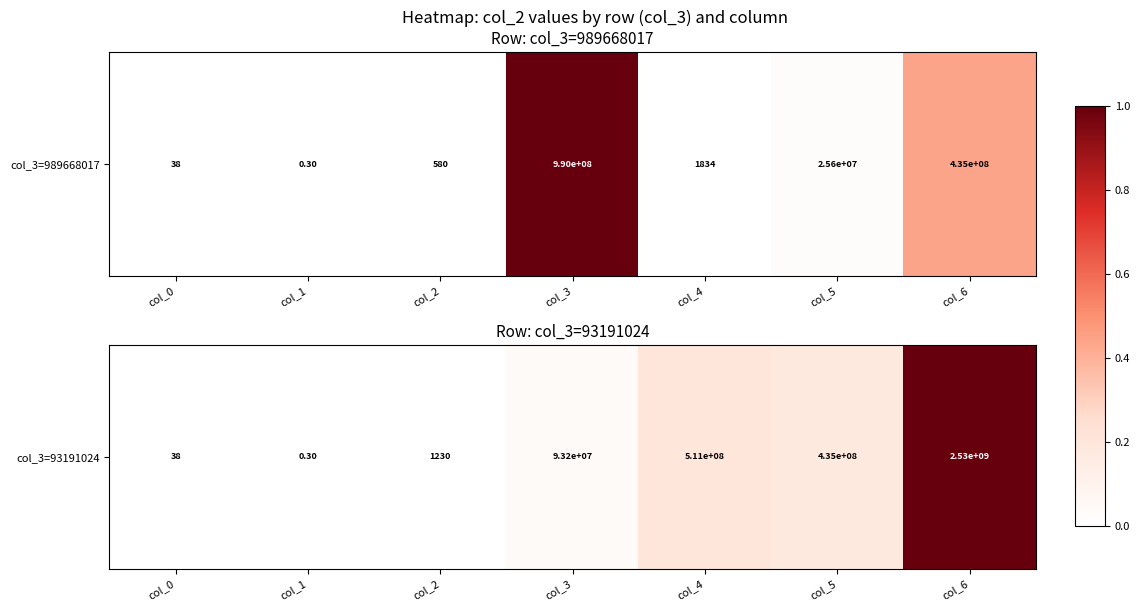

True or false: the data shows 1.0 at col_6.

True